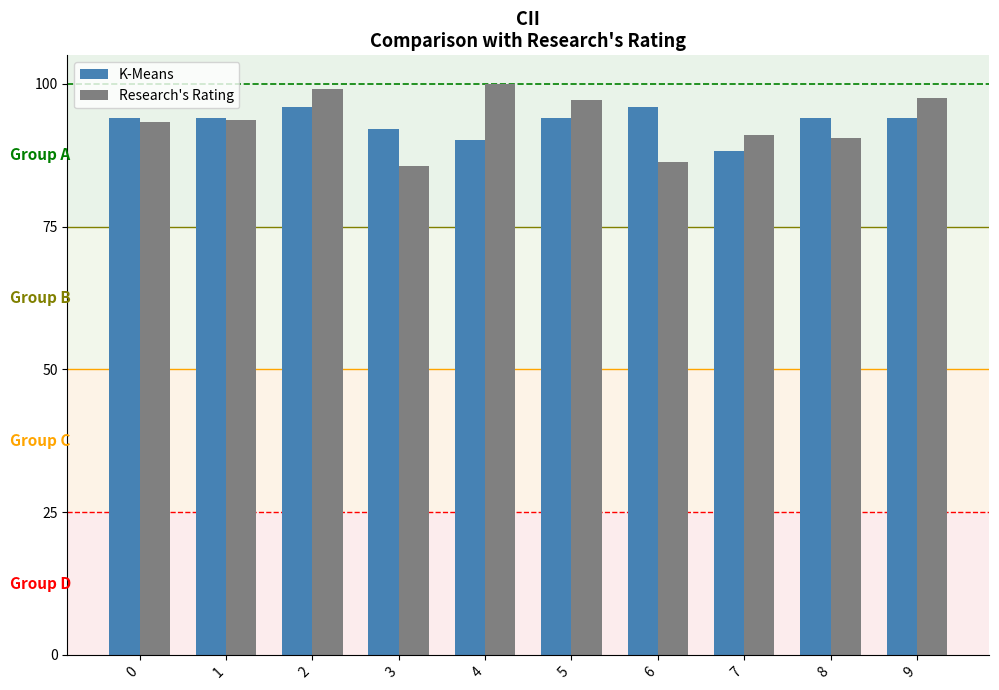

The Research's Rating series shows 143.4 at 4. True or false?

False